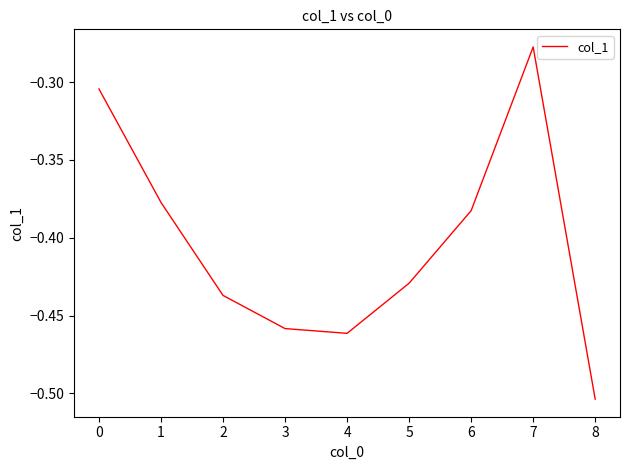

At which label is the value closest to 0?

7